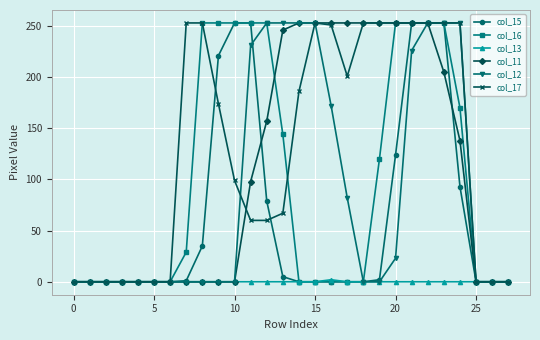

Which series has the largest total across all categories?

col_17